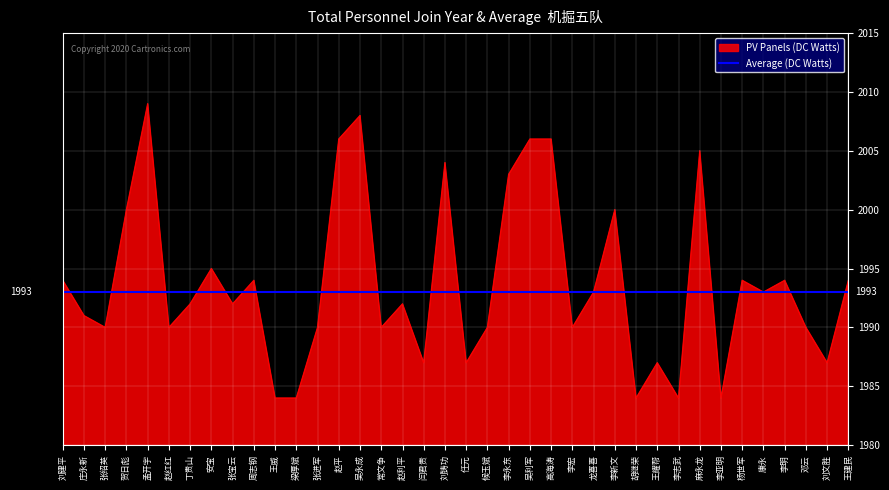

Count the number of data series in this chart.

2